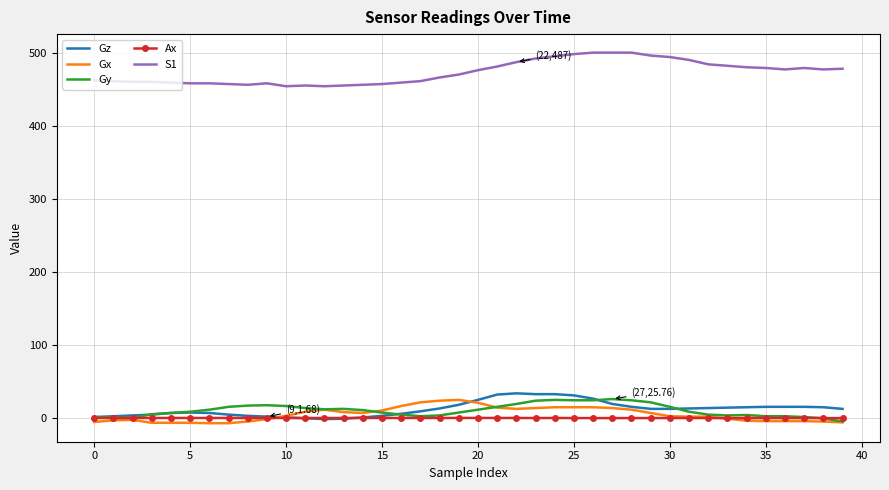

True or false: Gz and S1 cross at least once.

False